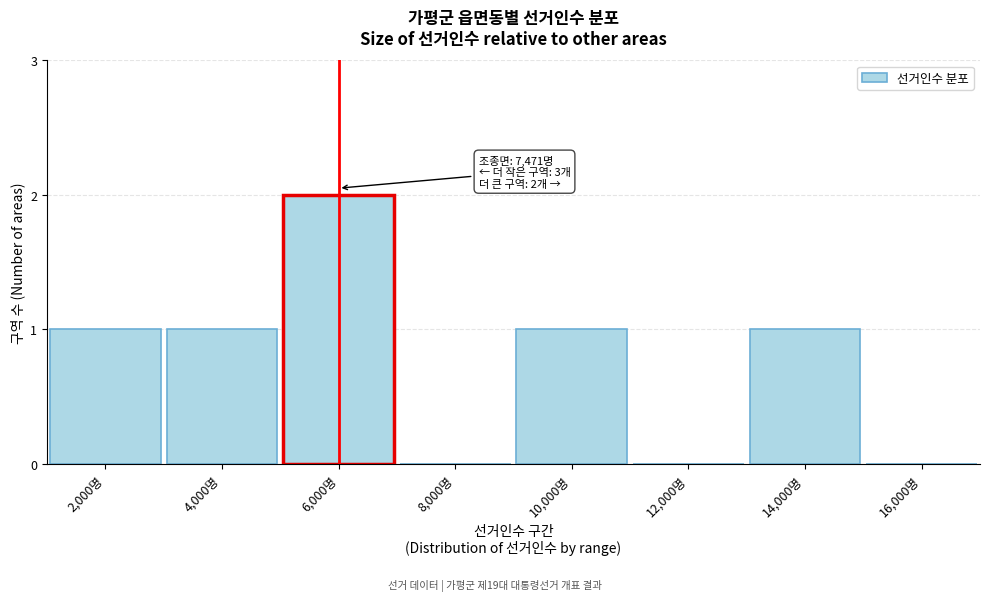

Reading left to right, what are all the values shown in this chart?

2,000명=1	4,000명=1	6,000명=2	8,000명=0	10,000명=1	12,000명=0	14,000명=1	16,000명=0